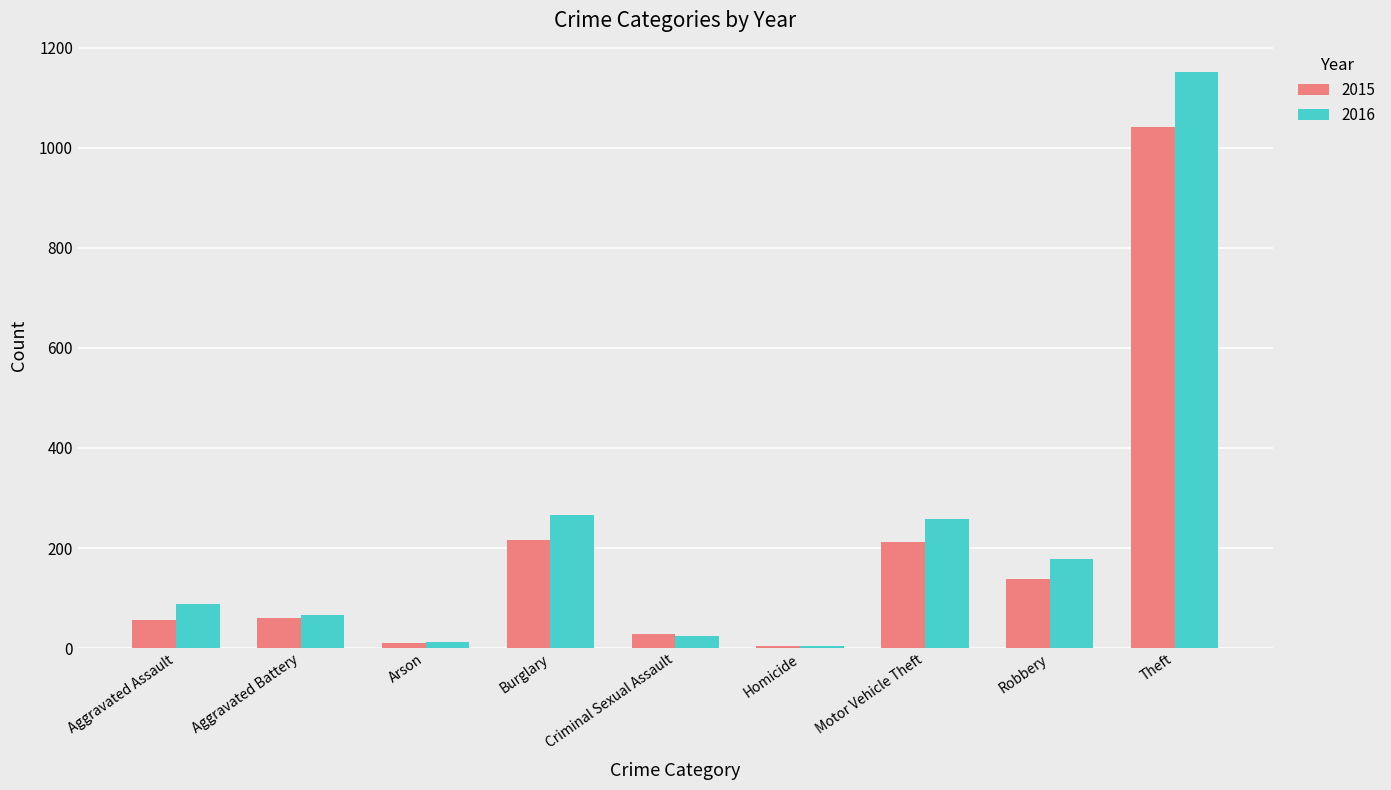

What are all the series names shown in the legend?

2015, 2016